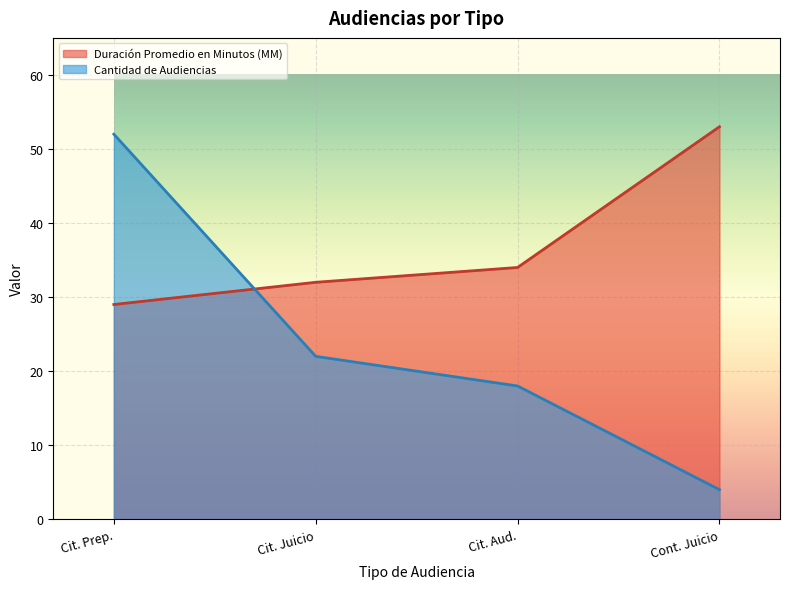

How many lines are shown in the chart?

2